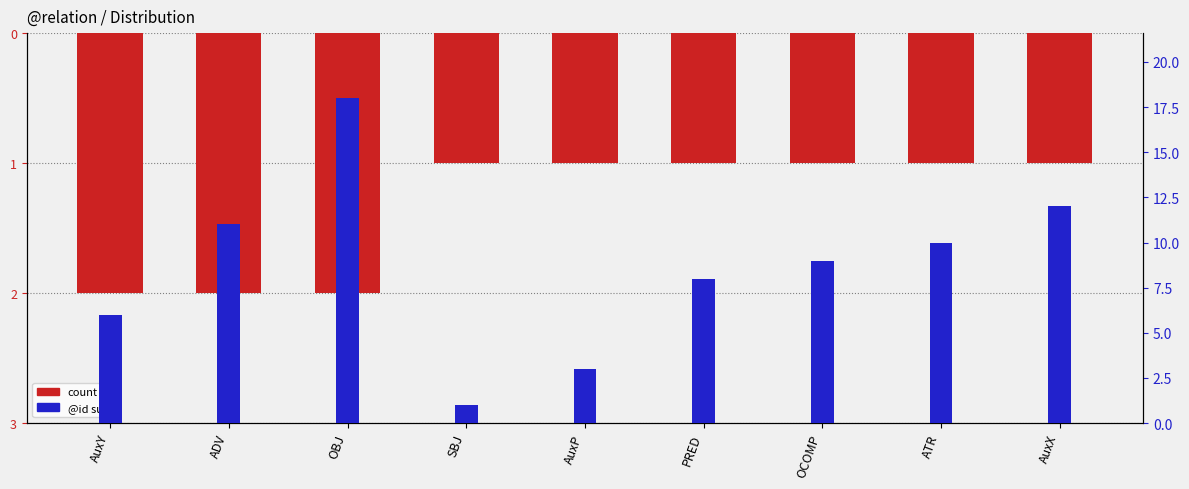

Reading right to left, extract all data points from this chart.

count: -1	-1	-1	-1	-1	-1	-2	-2	-2
@id sum: 12	10	9	8	3	1	18	11	6